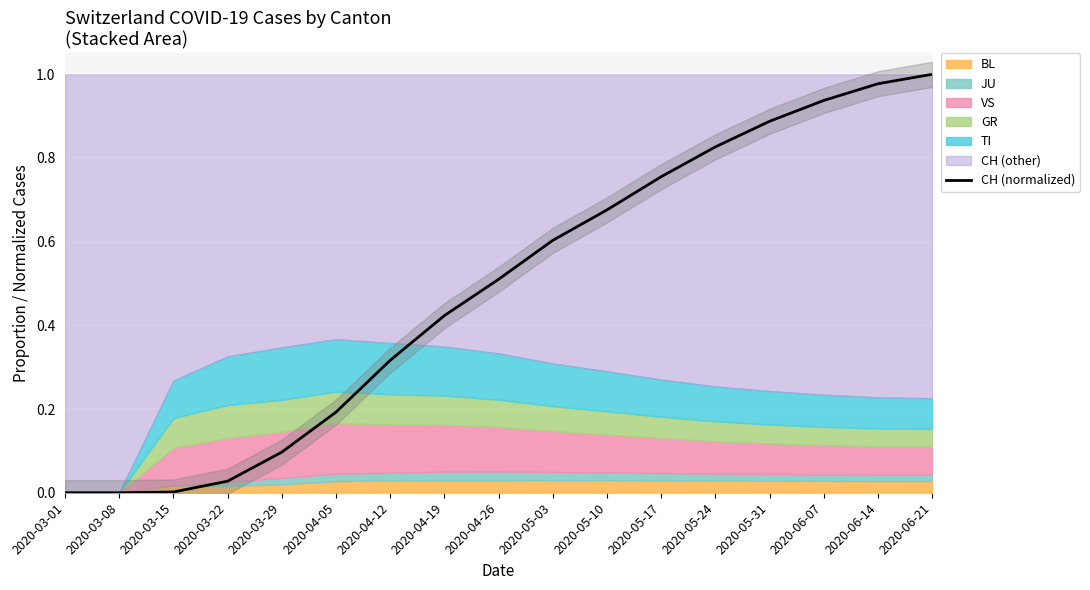

Which category has the highest value in the CH (normalized) series?

2020-06-21